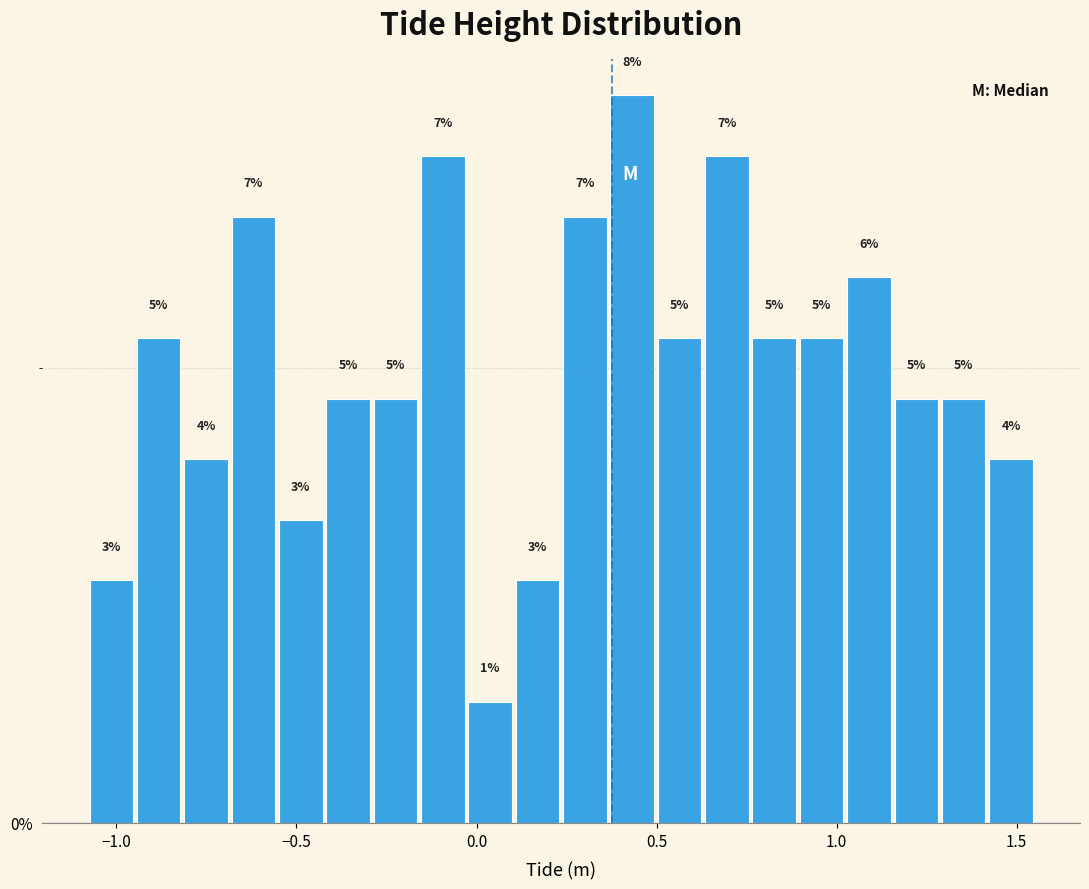

Read against the x-axis, roughly where is the centre of the tallest bar?

0.45